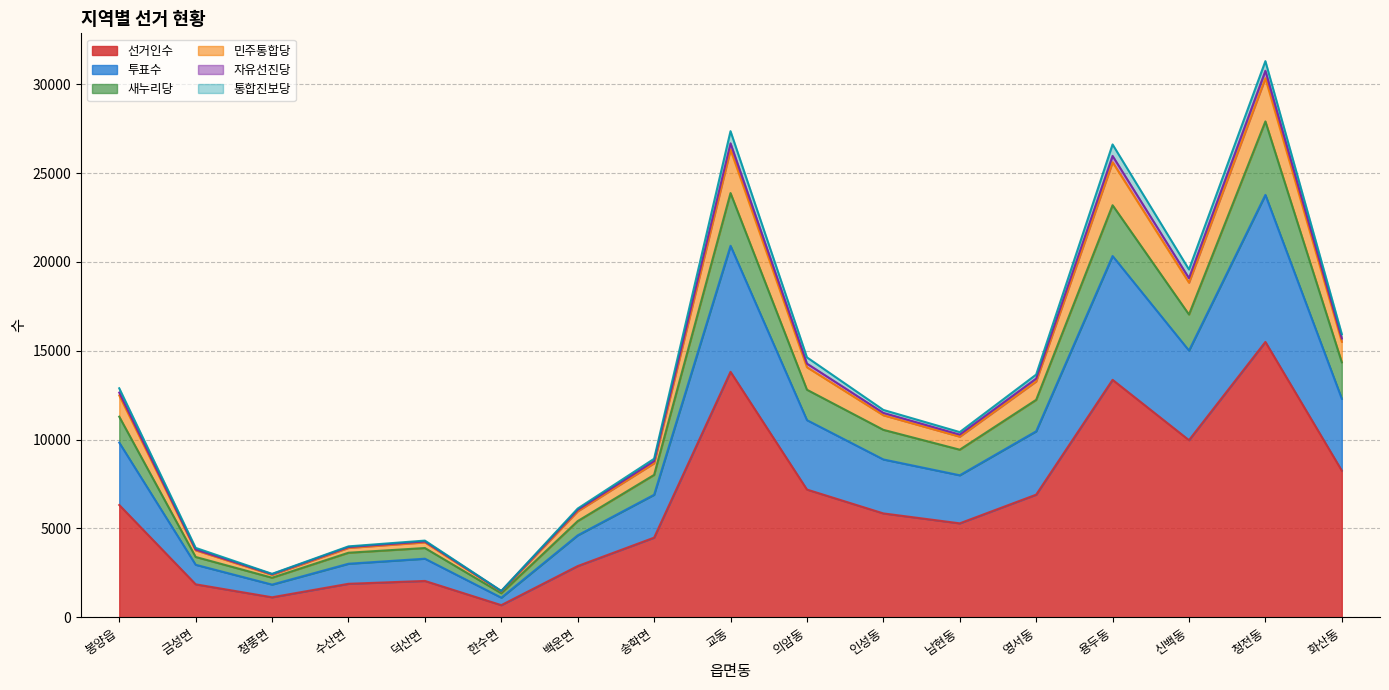

What is the greatest value displayed?

31305